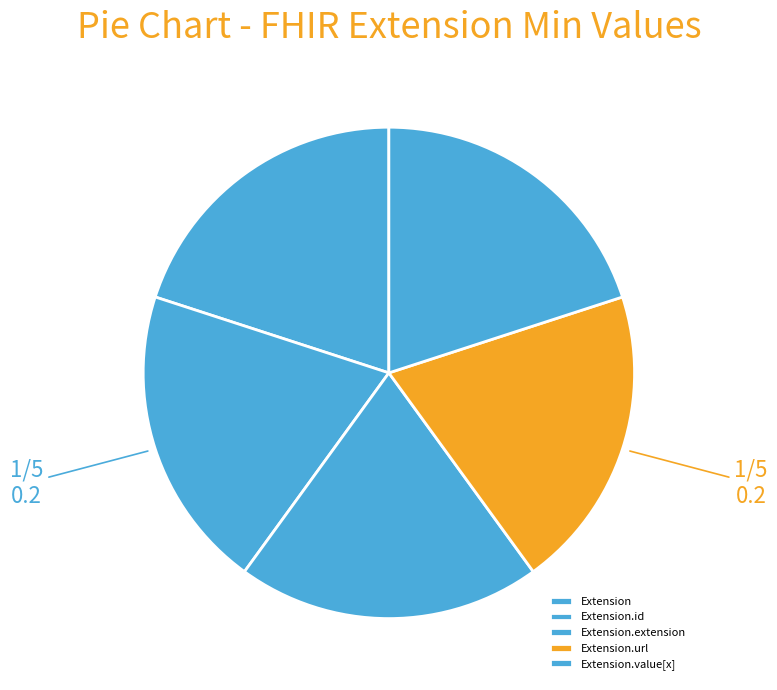

Rank the categories by value from highest to lowest.

Extension.extension, Extension.value[x], Extension, Extension.id, Extension.url